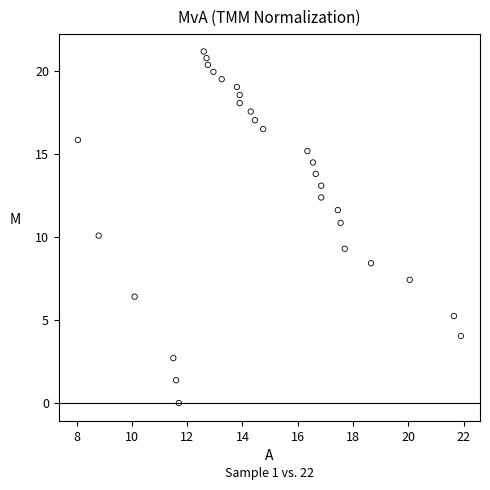

What is the range of Y values (max minus min)?

21.2